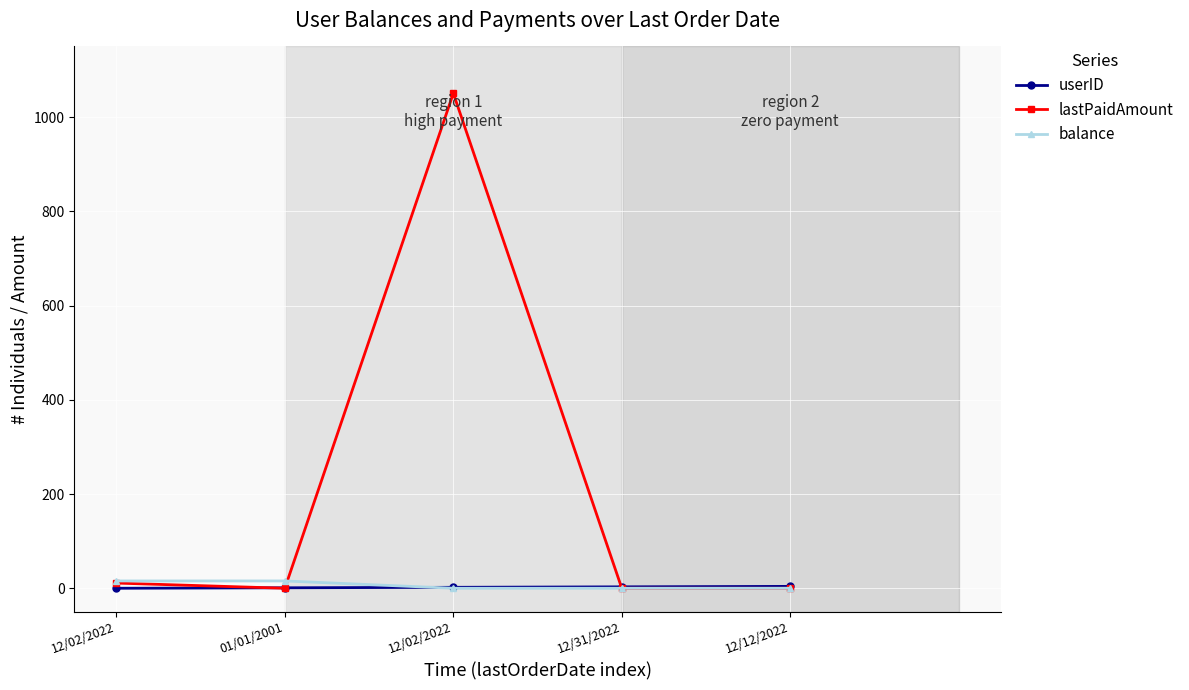

At how many categories does at least one series exceed 716?

1